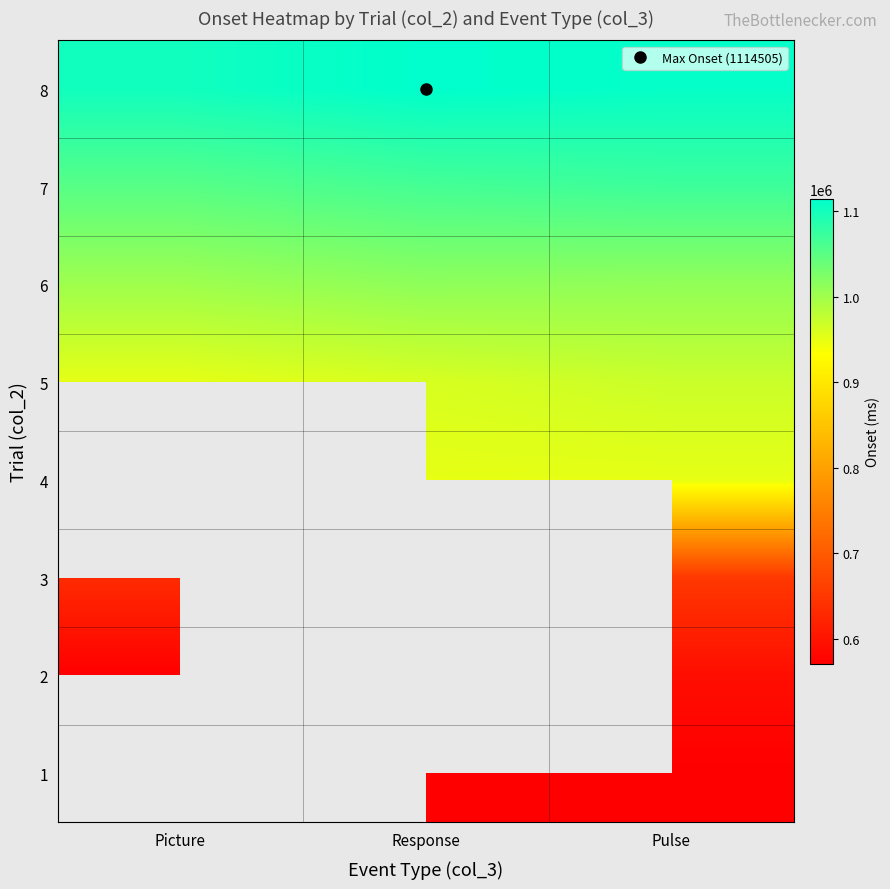

What is the difference between the maximum and minimum values in the 8 series?

12327.0